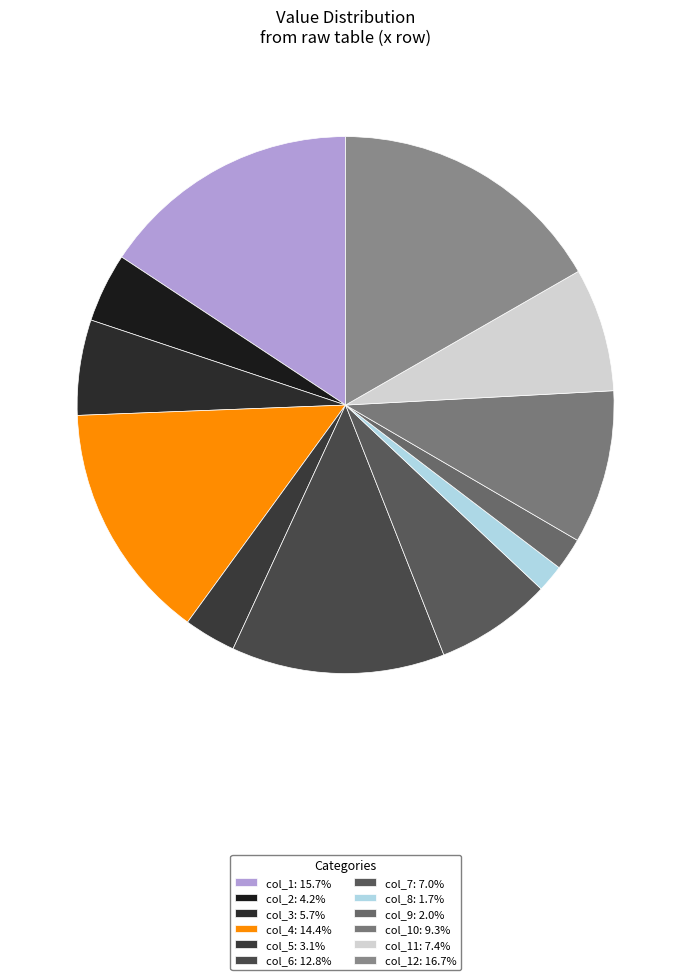

To the nearest percent, what is the average slice percentage?

8%